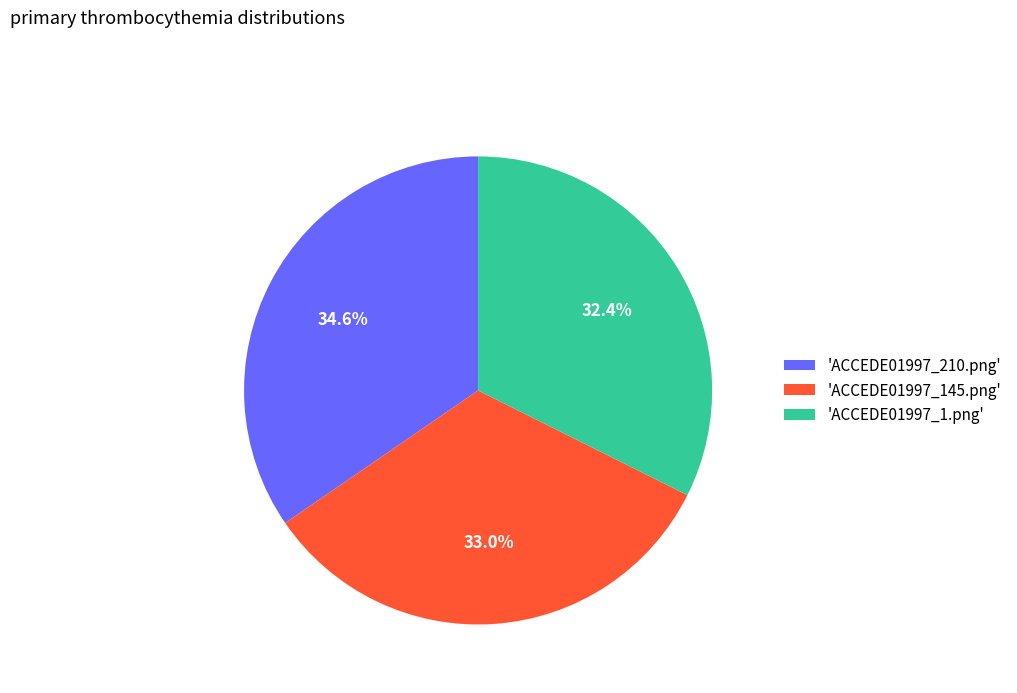

To the nearest percent, what is the difference between the largest and smallest slice percentages?

2%